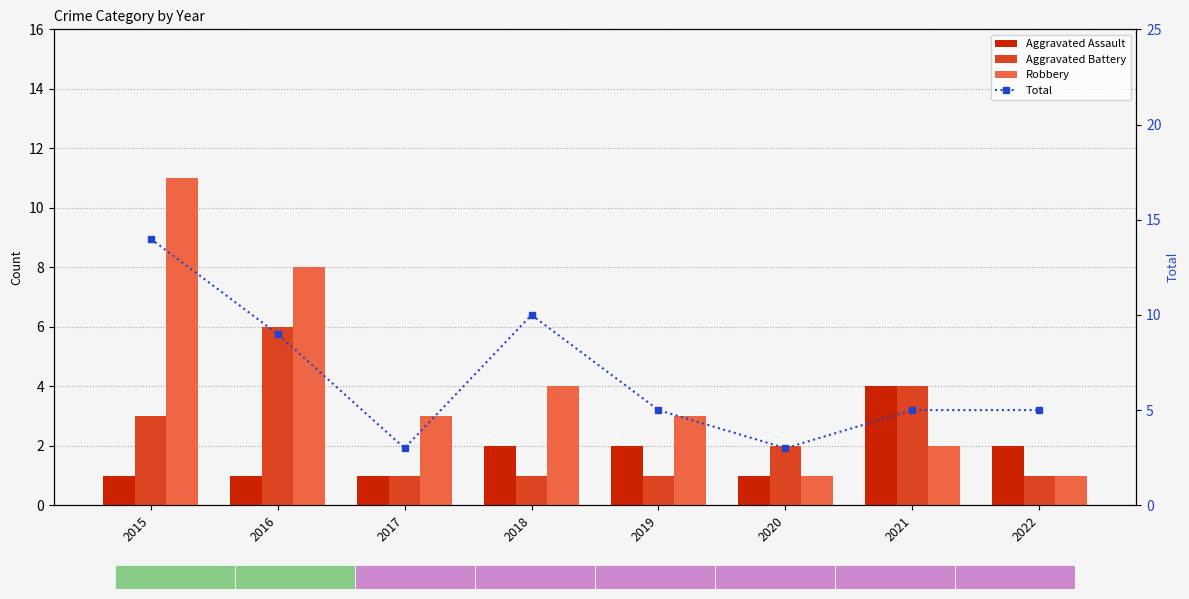

What value does the Robbery series have at 2021?

2